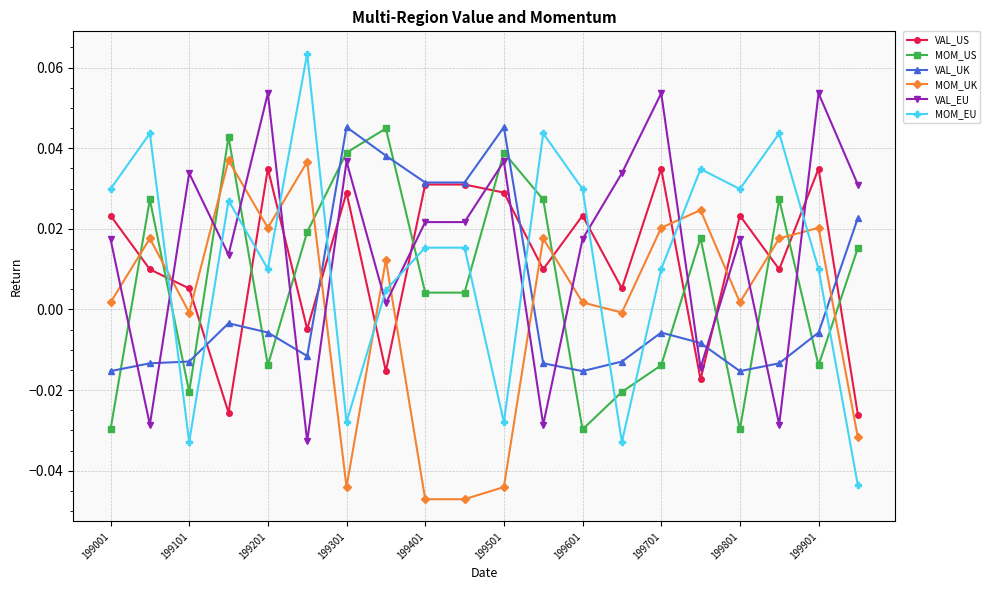

True or false: VAL_UK and MOM_US cross at least once.

True